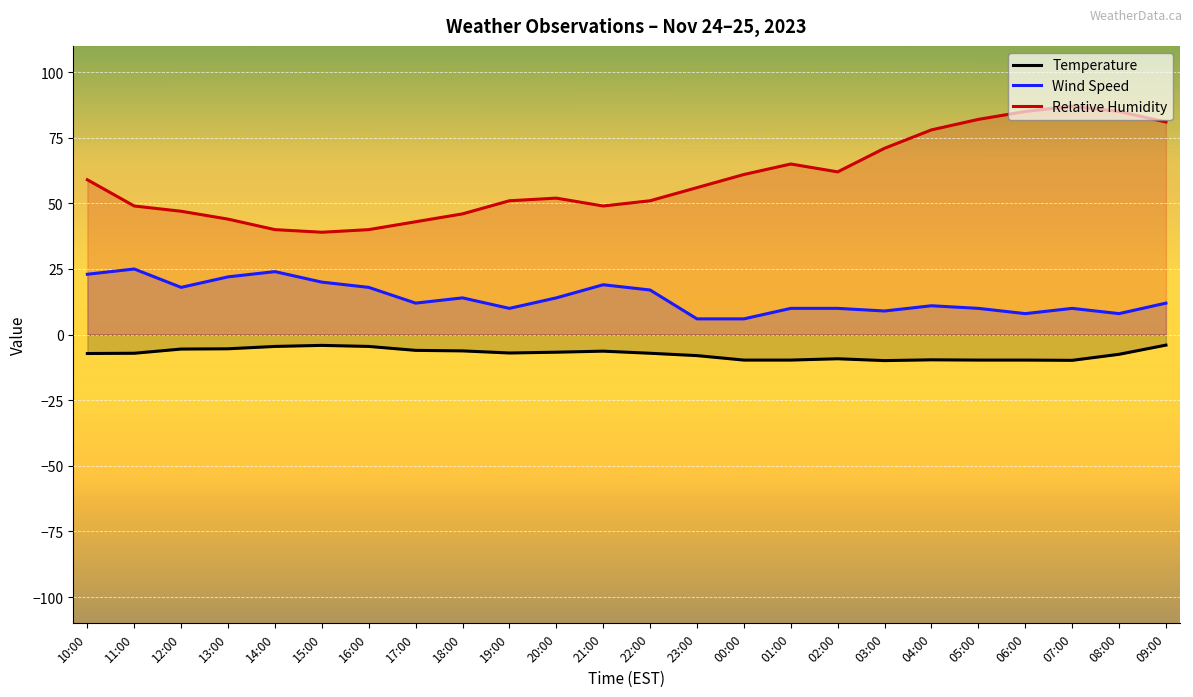

How many values in the wind_speed series are below 12?

11